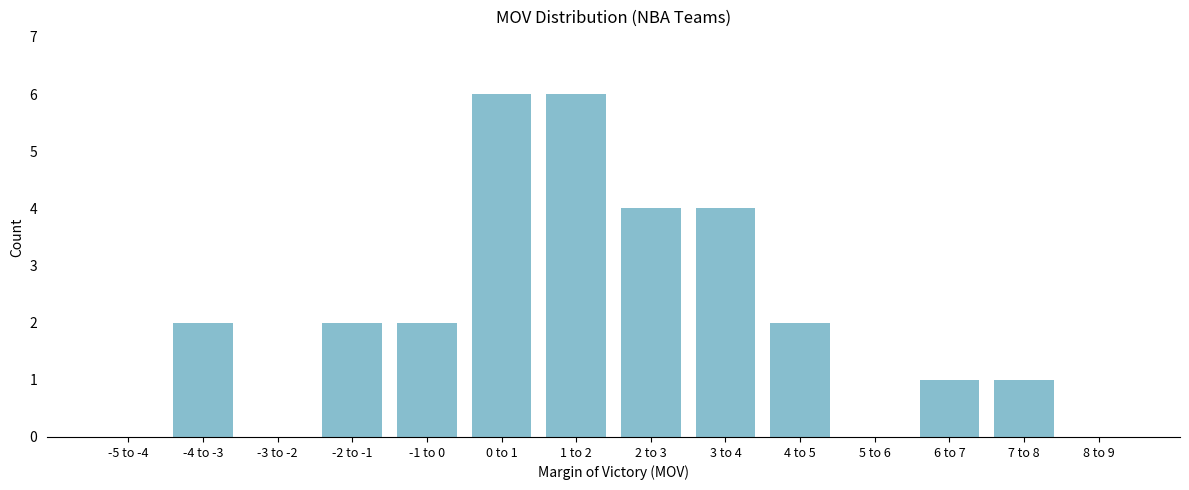

Reading left to right, list all the values displayed in this chart.

-5 to -4=0	-4 to -3=2	-3 to -2=0	-2 to -1=2	-1 to 0=2	0 to 1=6	1 to 2=6	2 to 3=4	3 to 4=4	4 to 5=2	5 to 6=0	6 to 7=1	7 to 8=1	8 to 9=0